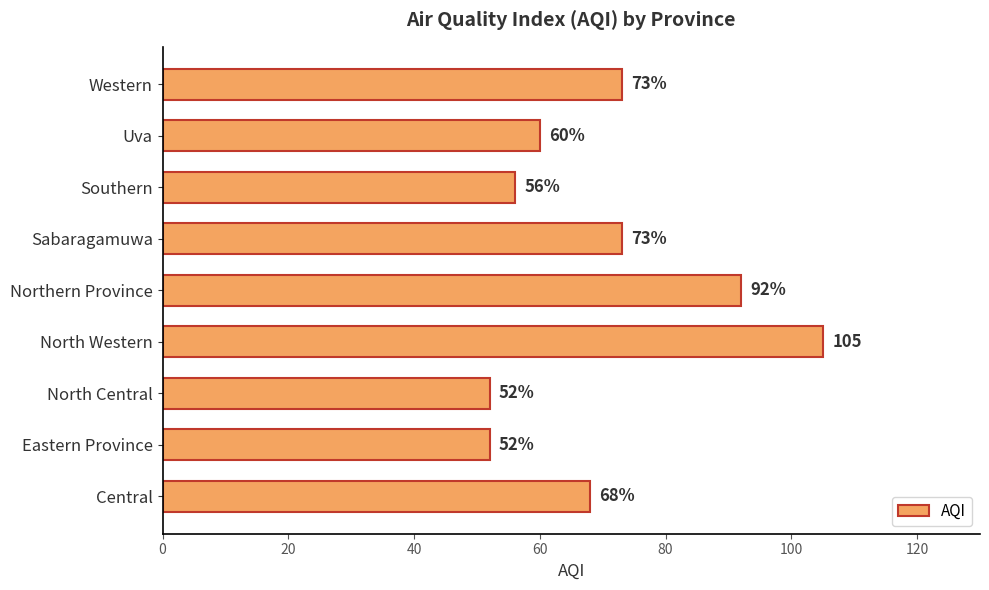

The value at Northern Province is 92. True or false?

True